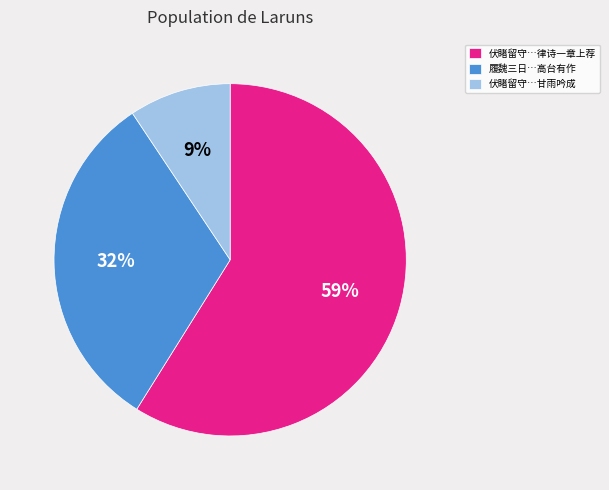

Count the number of slices in the pie.

3